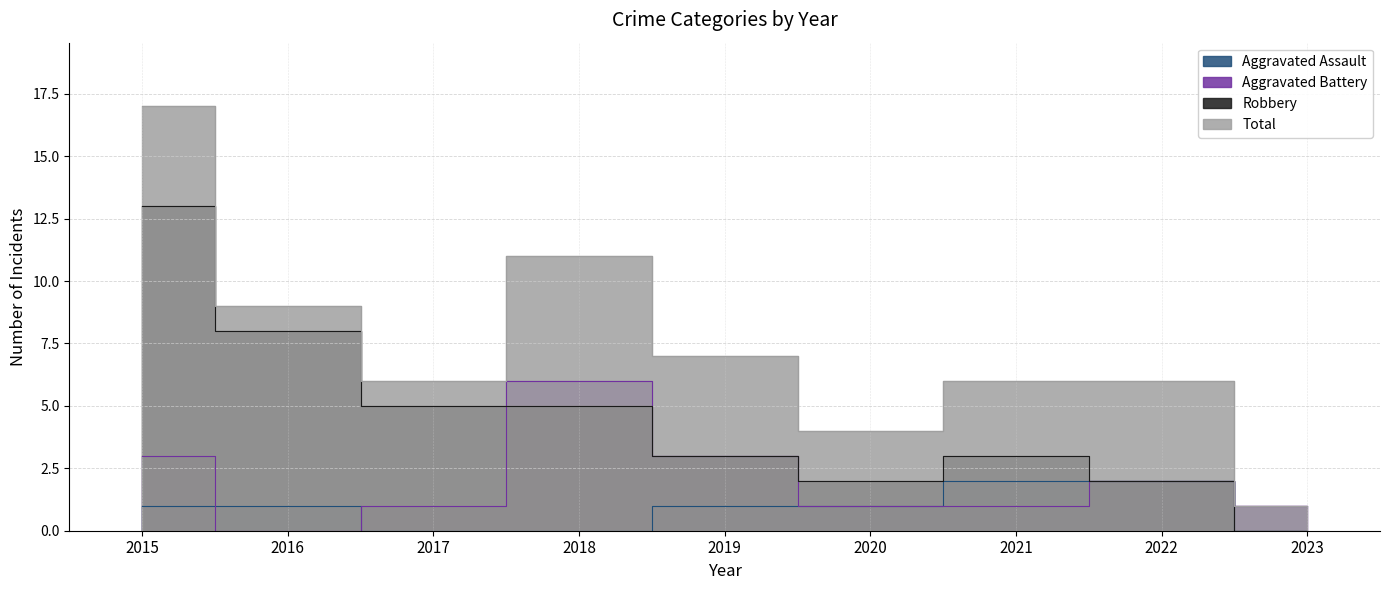

At 2021, list the series in order from largest to smallest.

Total, Robbery, Aggravated Assault, Aggravated Battery